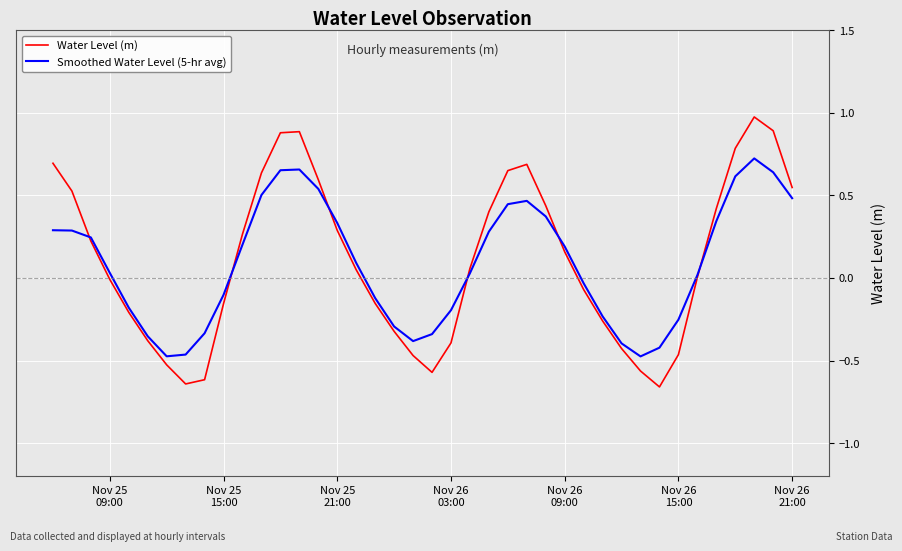

Which series has the widest spread of values?

Water Level (m)